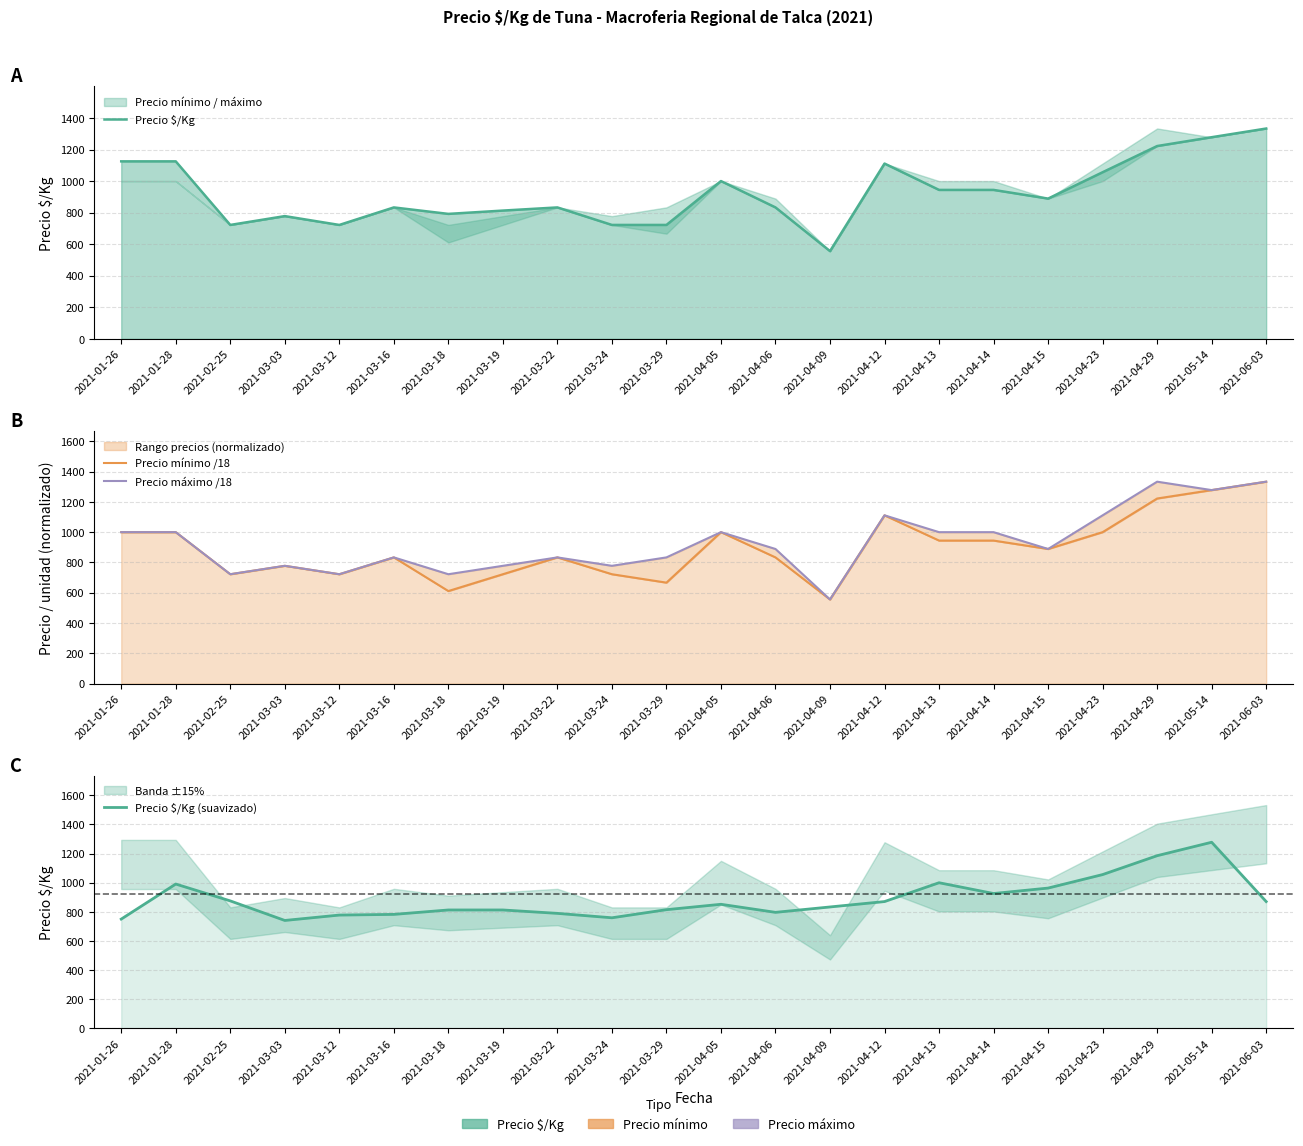

What is the sum of the Precio mínimo /18 values at 2021-03-22 and 2021-03-24?

1555.6